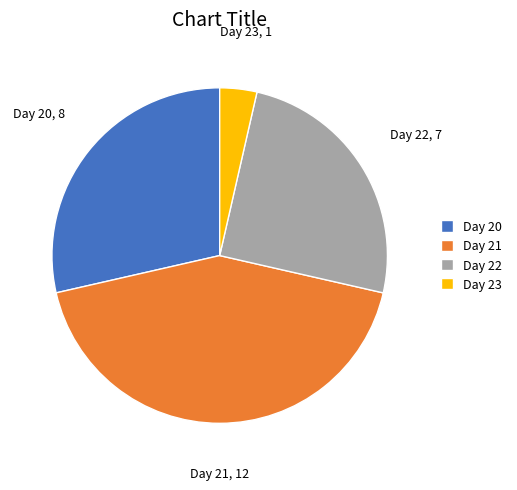

What is the smallest slice in the pie chart?

Day 23